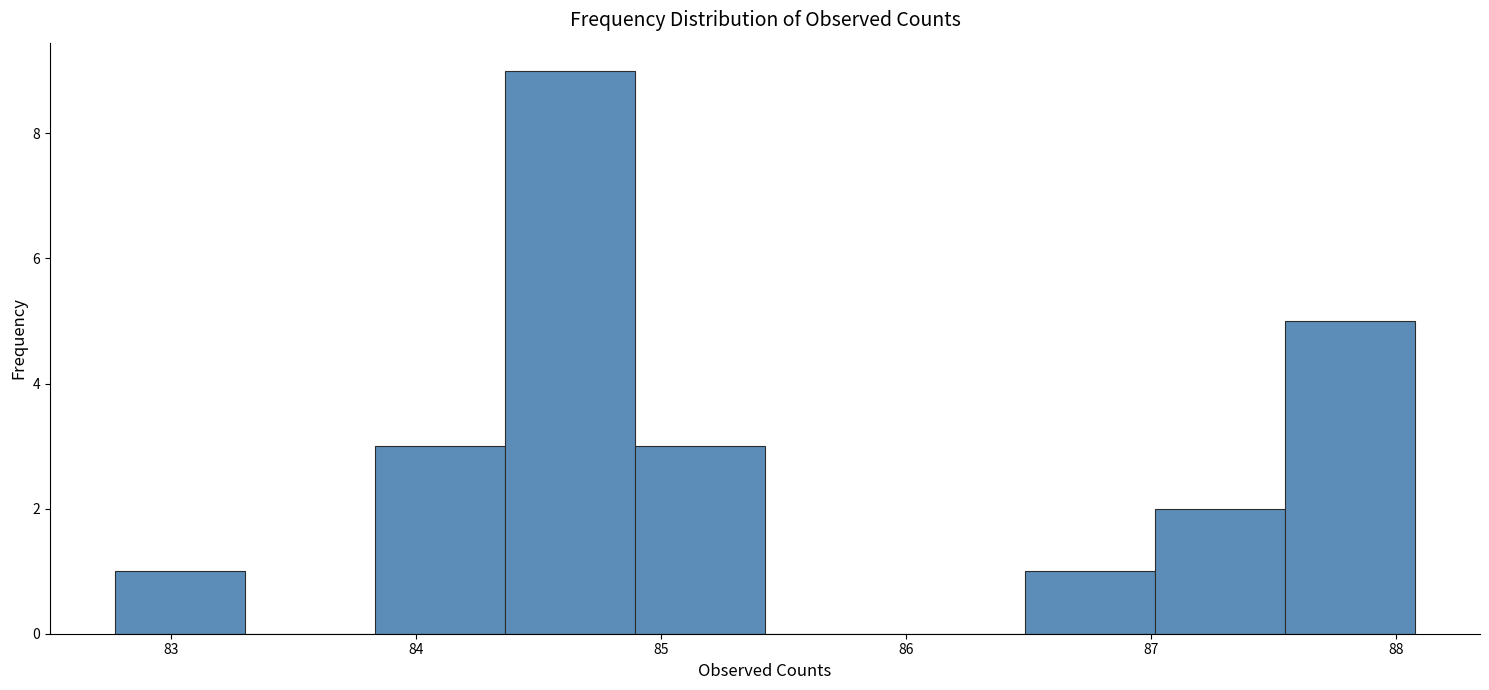

Reading left to right, transcribe this chart: for each bar, give the range it covers on the x-axis and its height. Neither the bar edges nor the heights are printed on the chart, so give them approximately, as read against the axes.

82.8 to 83.3: 1
83.3 to 83.8: 0
83.8 to 84.4: 3
84.4 to 84.9: 9
84.9 to 85.4: 3
85.4 to 86.0: 0
86.0 to 86.5: 0
86.5 to 87.0: 1
87.0 to 87.5: 2
87.5 to 88.1: 5